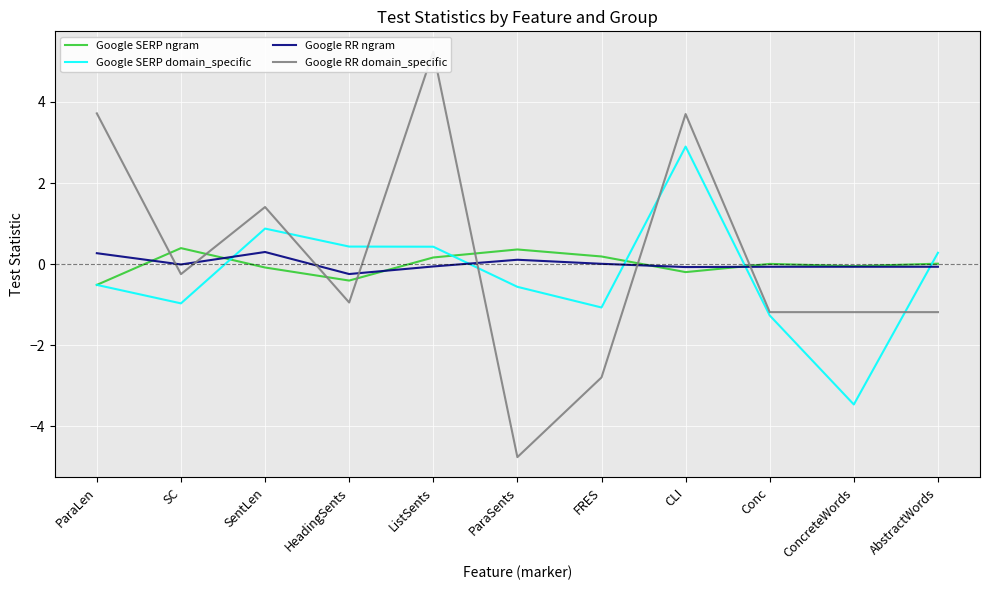

The value of Google RR domain_specific at ListSents is 5.2. True or false?

True